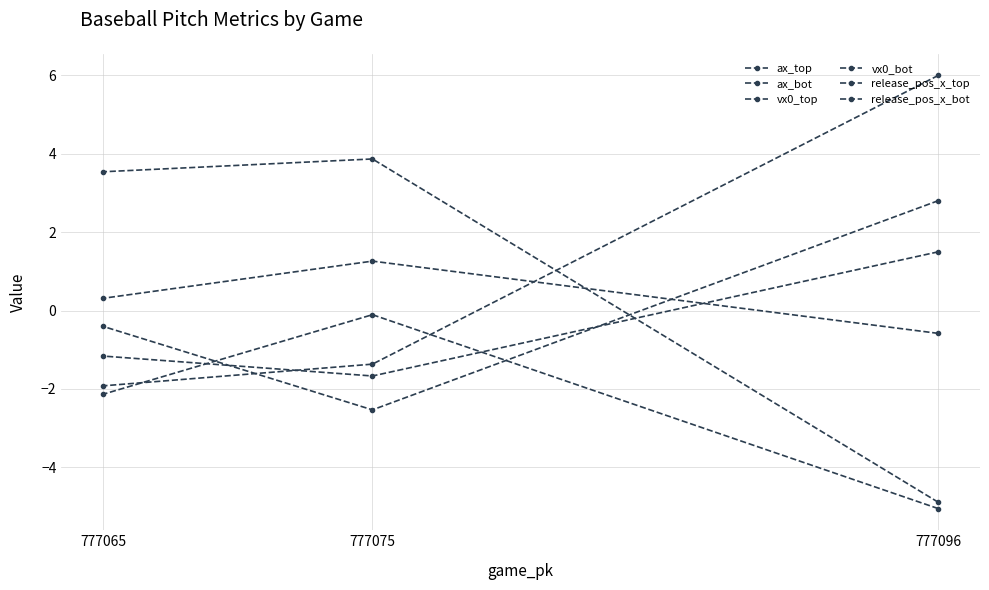

Where is vx0_bot nearest to the value 0?

777065